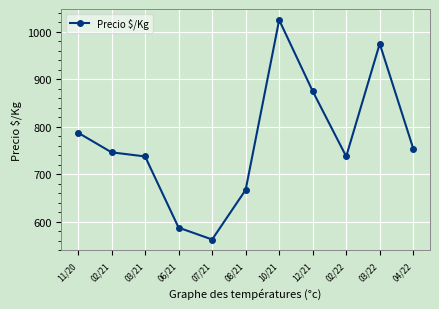

What value does the data have at 06/21?

587.5